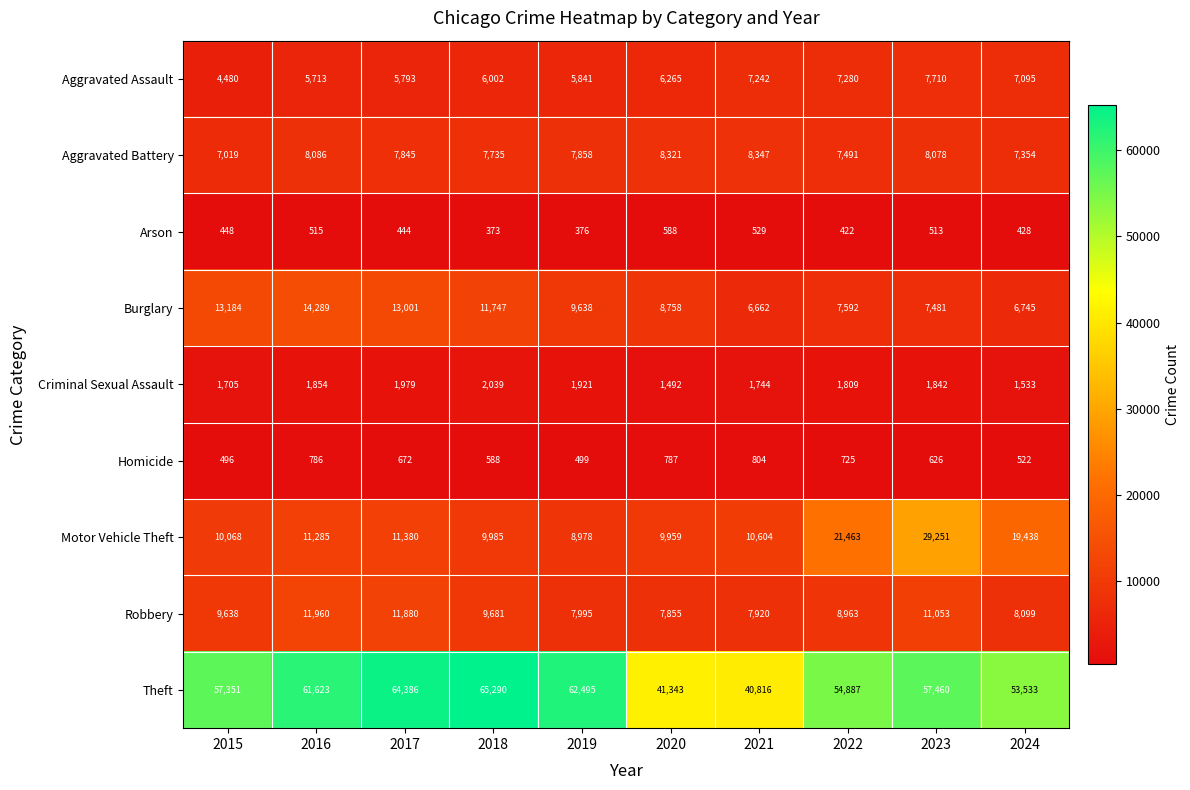

The Robbery series shows 12376 at 2024. True or false?

False